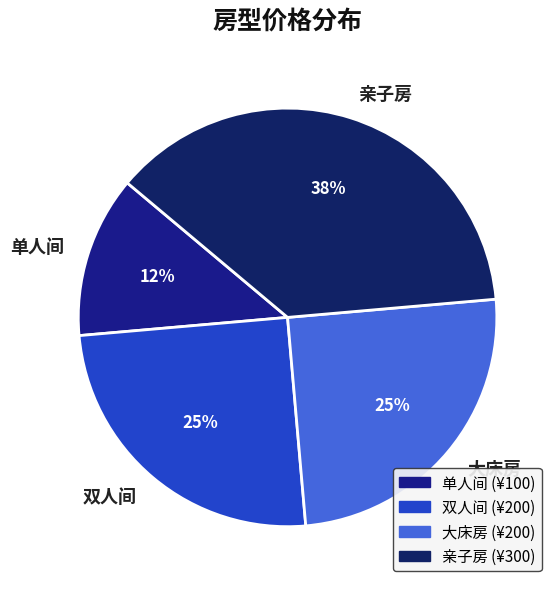

Combined, do 大床房 and 亲子房 account for over 50%?

Yes